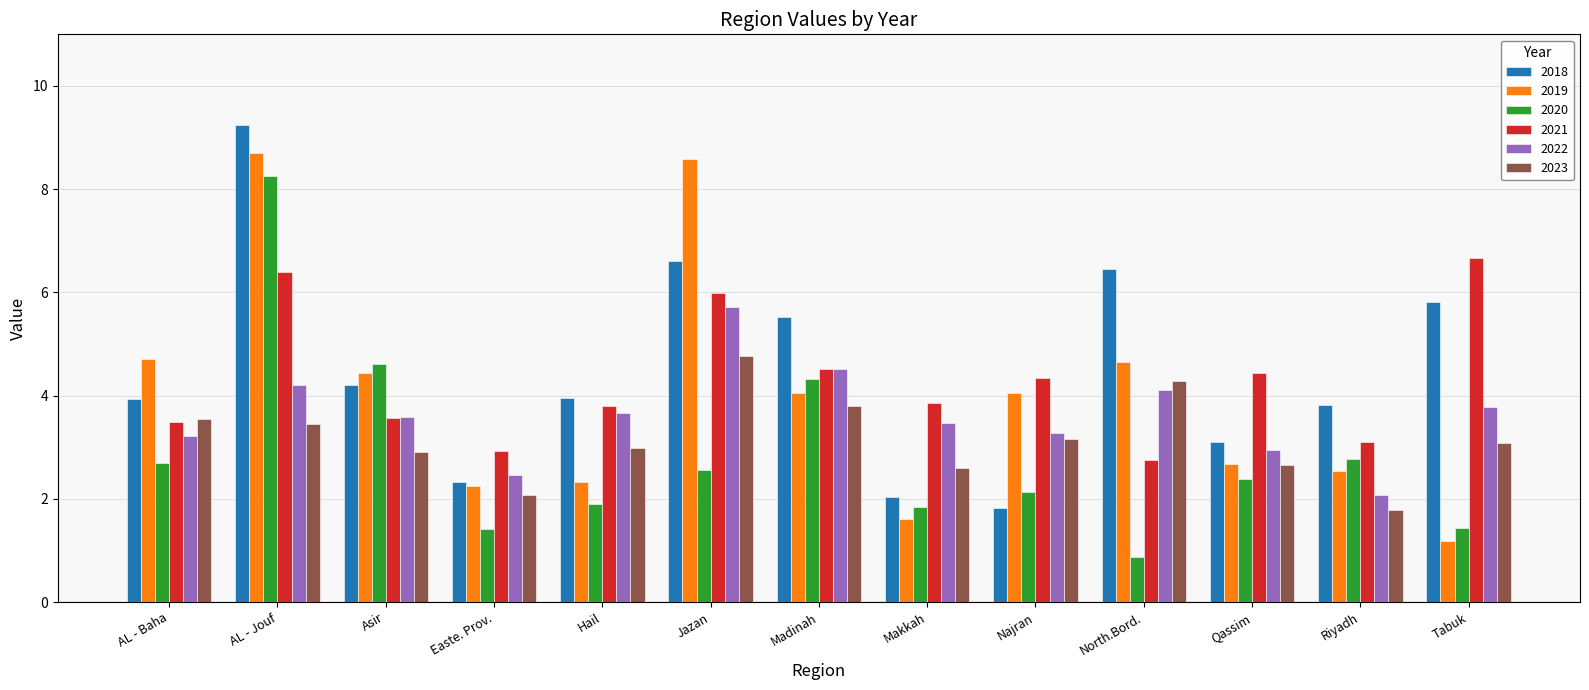

Which label corresponds to the smallest value in the chart?

North.Bord.